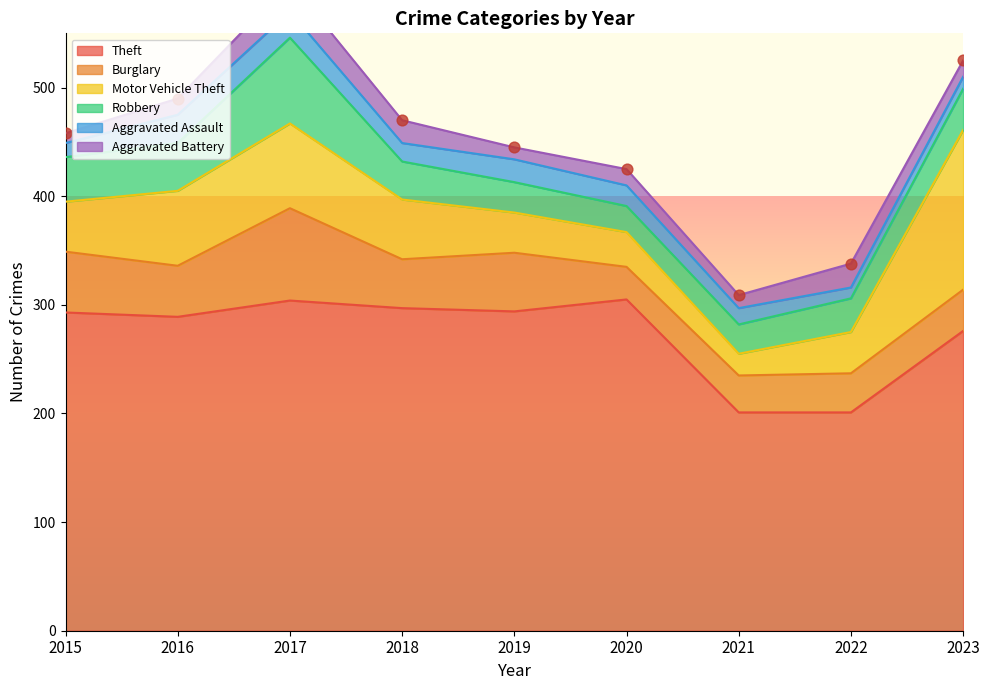

At which category is the sum across all series the highest?

2017